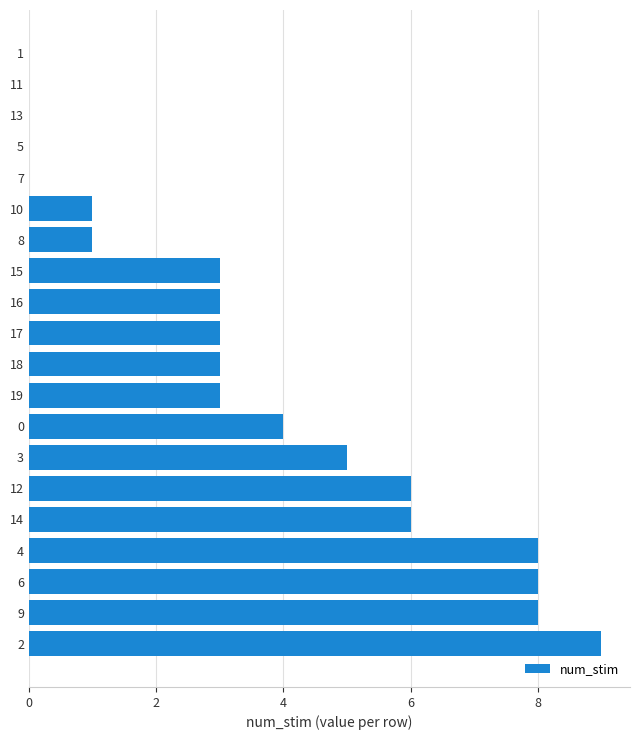

The chart shows a value of 1 at 0. True or false?

False